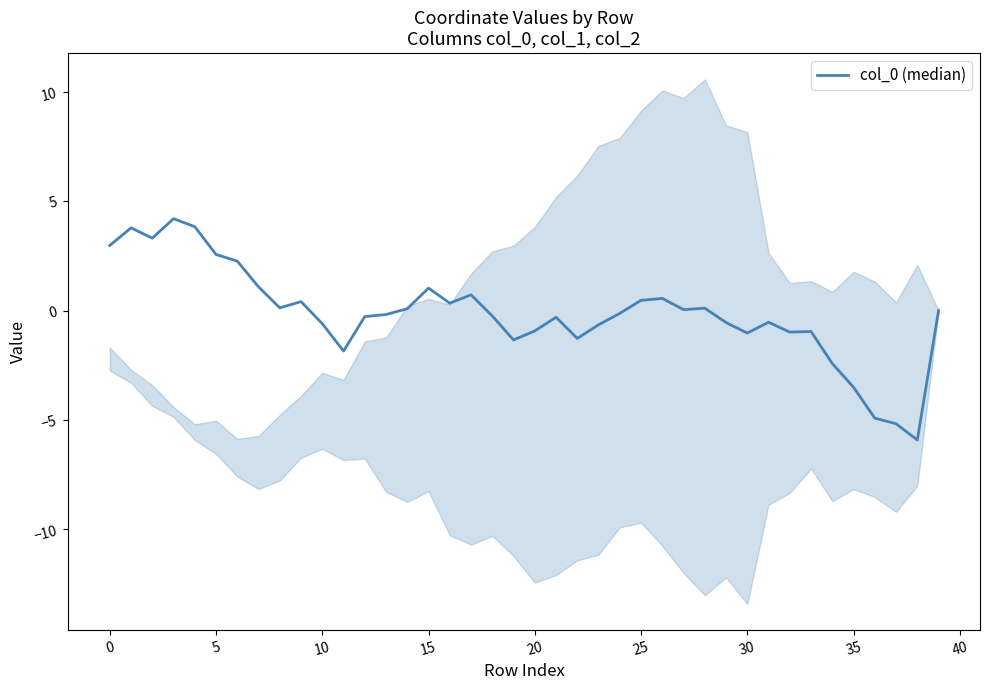

How many series are shown in this chart?

1